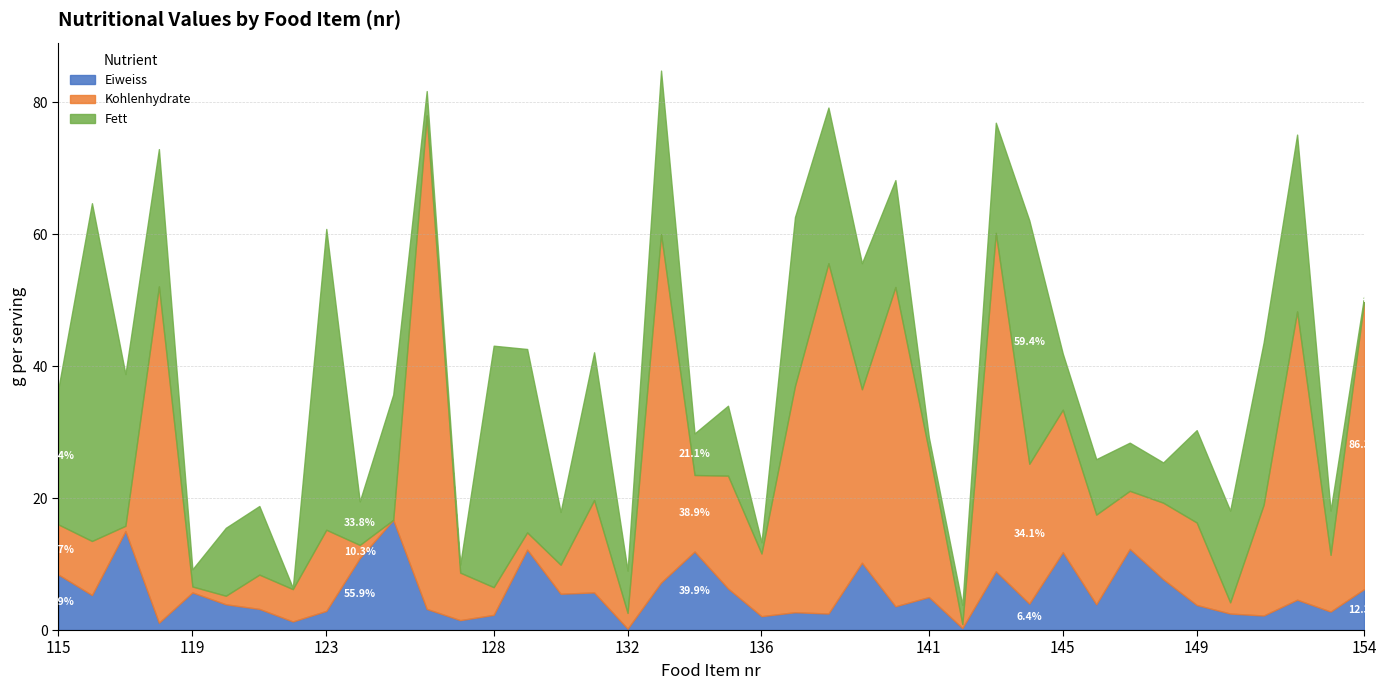

How many lines are shown in the chart?

3